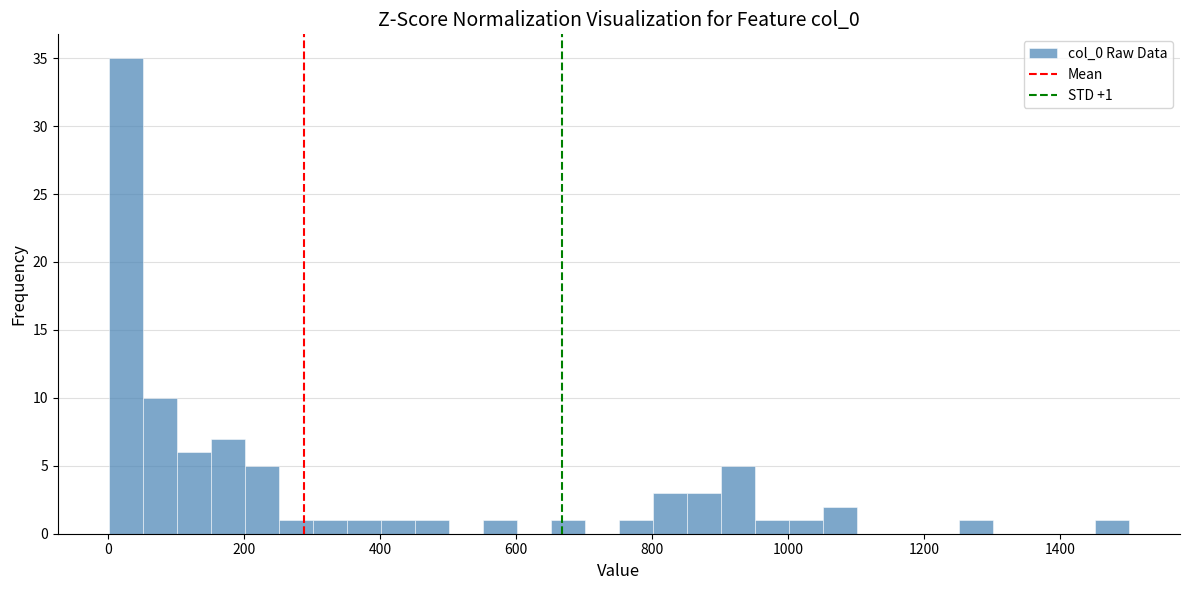

Around what value on the x-axis is the tallest bar? Give the approximate position of its centre, as read against the axis.

20